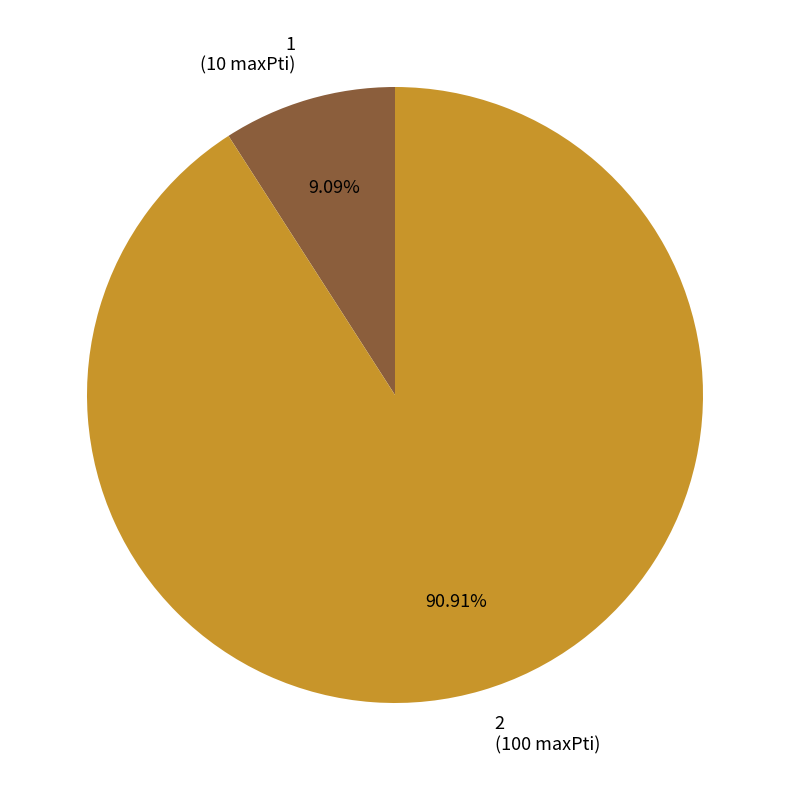

Do 2 and 1 together represent more than half of the pie?

Yes